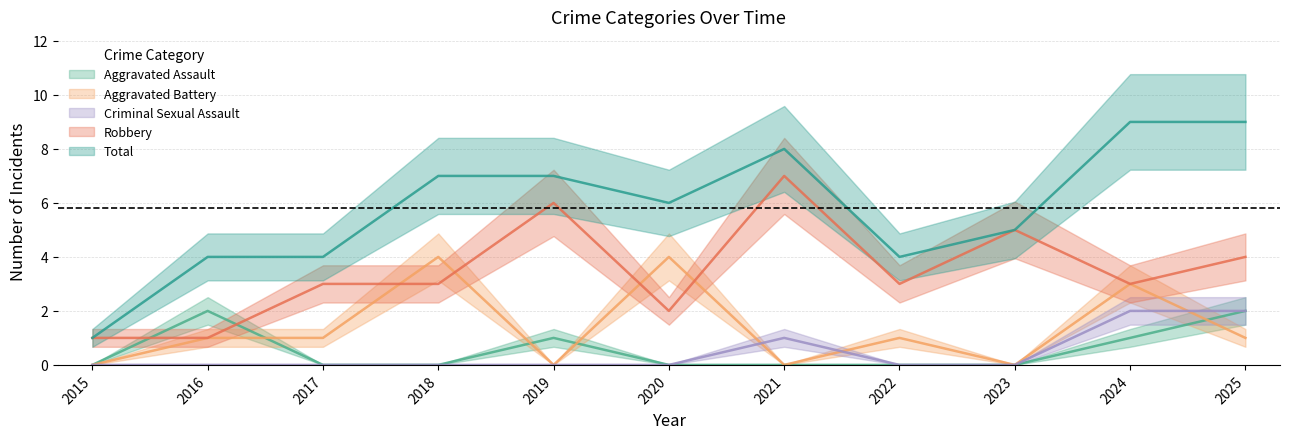

Between 2016 and 2022, which is larger?

2016